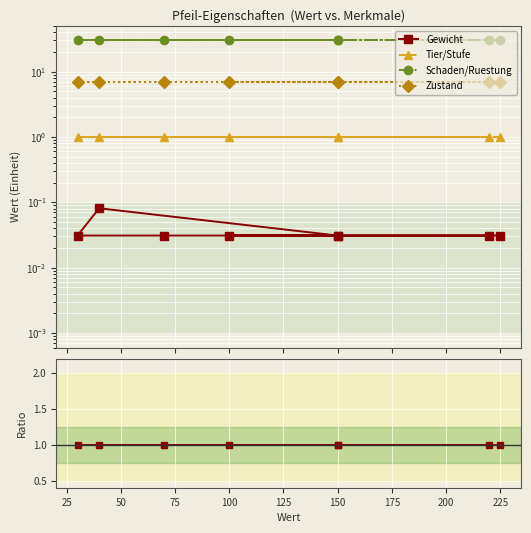

The Tier/Stufe series shows 21.5 at 175. True or false?

False